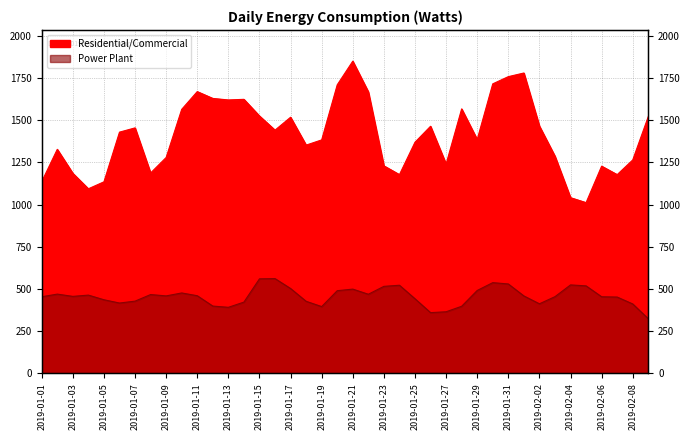

Which series changed the most between 2019-01-10 and 2019-01-29?

Residential/Commercial